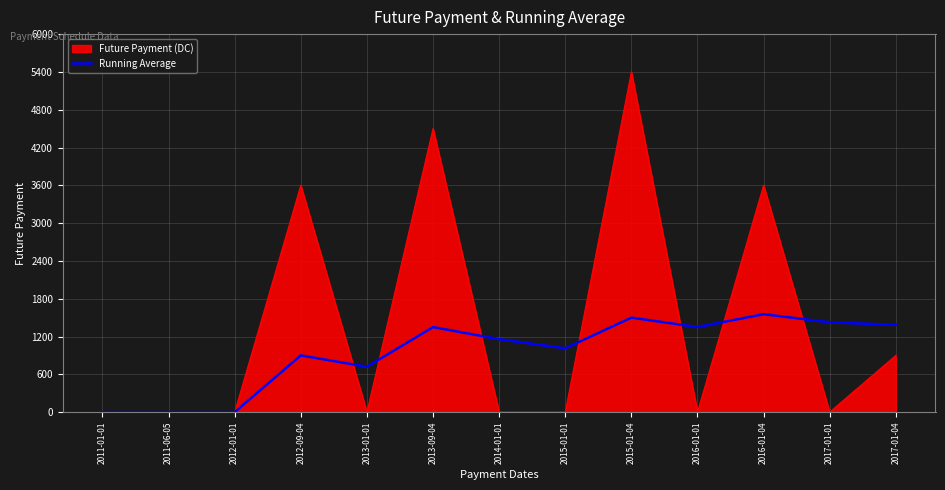

Which category has the highest value across all series?

2015-01-04